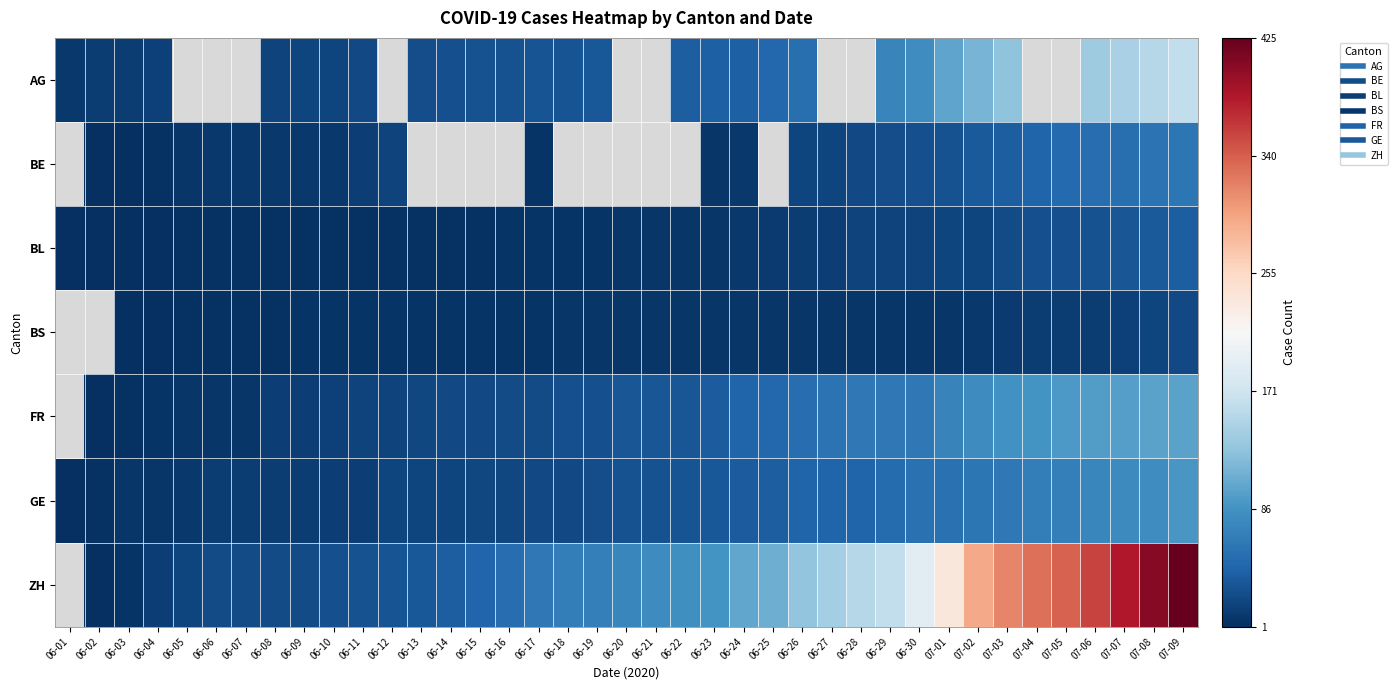

At which category is the sum across all series the highest?

07-09